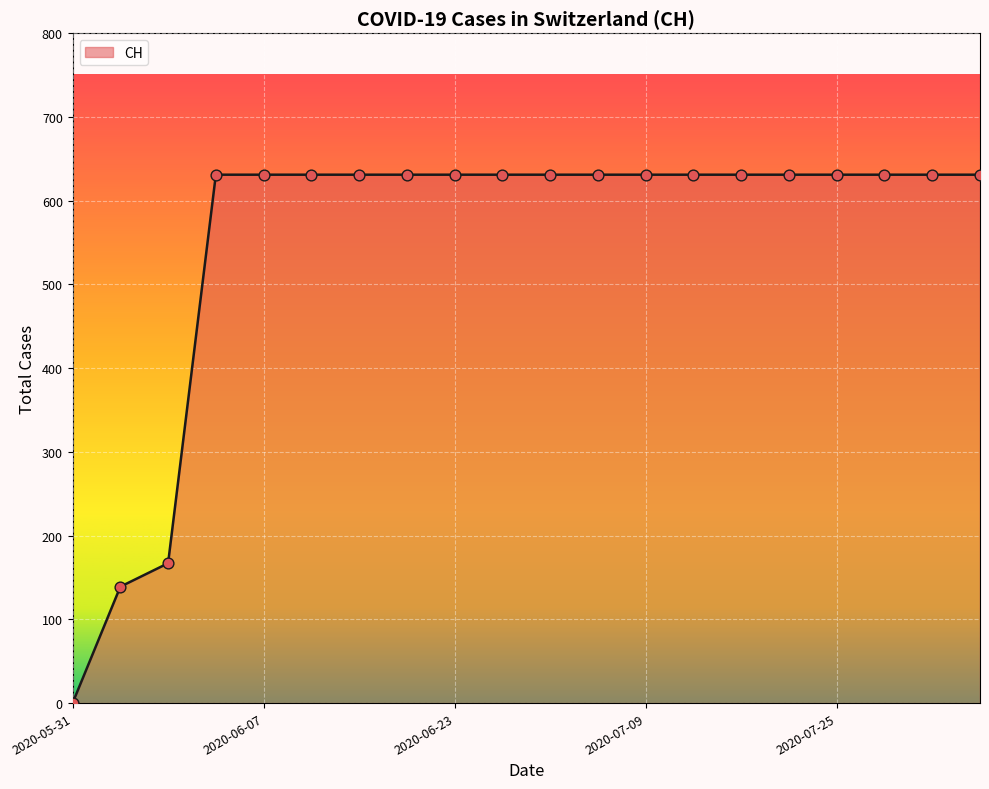

What is the greatest value displayed?

631